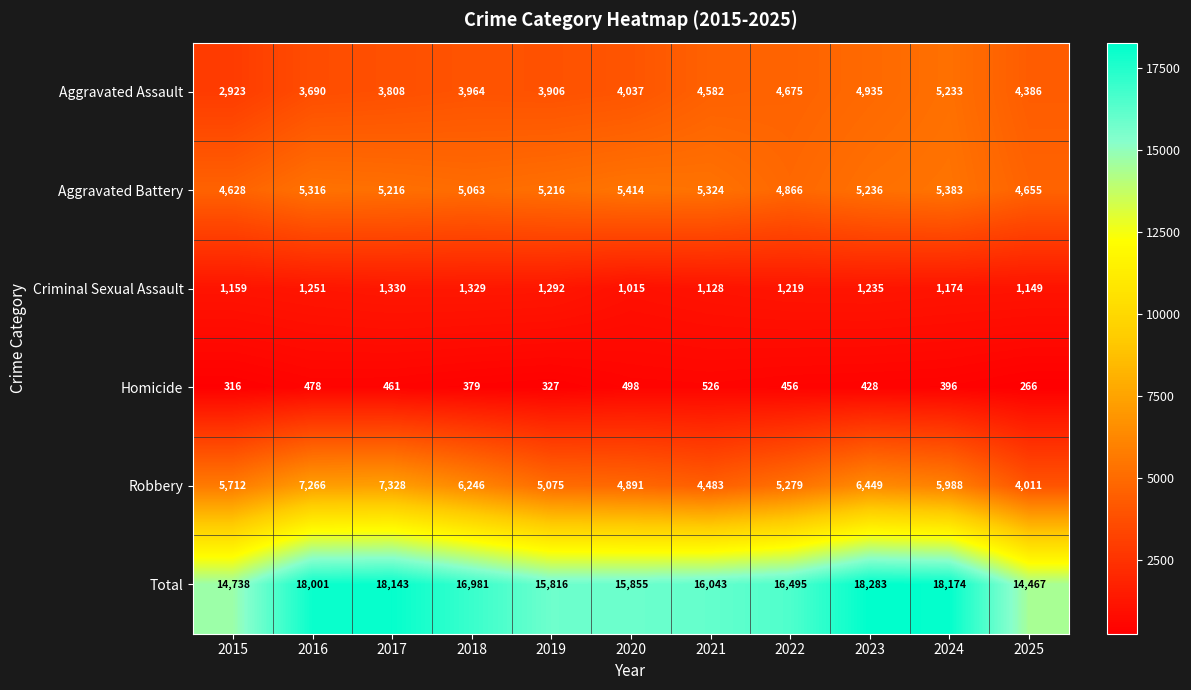

Is it true that Total equals 25188 at 2021?

False